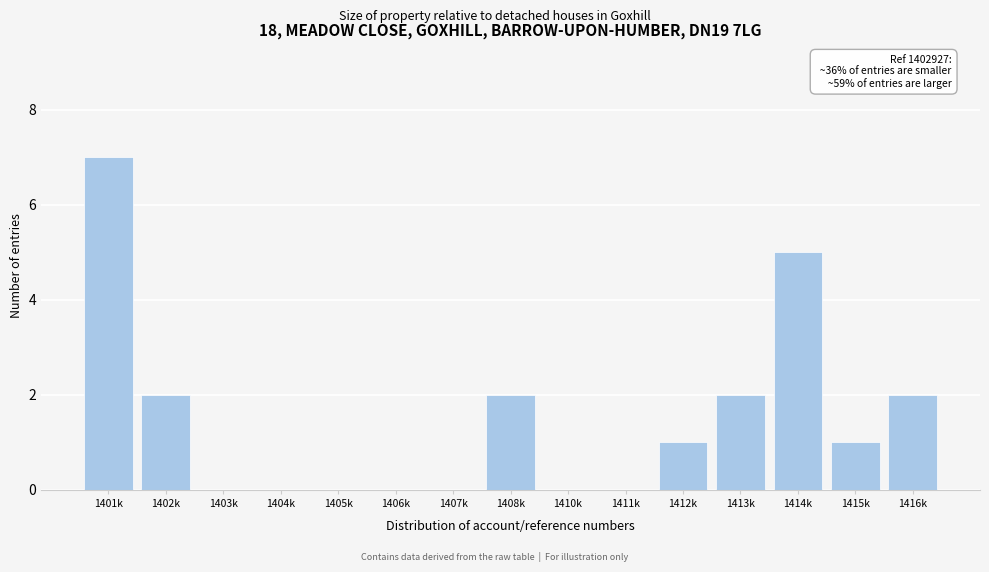

Reading left to right, extract all data points from this chart.

1401k=7	1402k=2	1403k=0	1404k=0	1405k=0	1406k=0	1407k=0	1408k=2	1410k=0	1411k=0	1412k=1	1413k=2	1414k=5	1415k=1	1416k=2